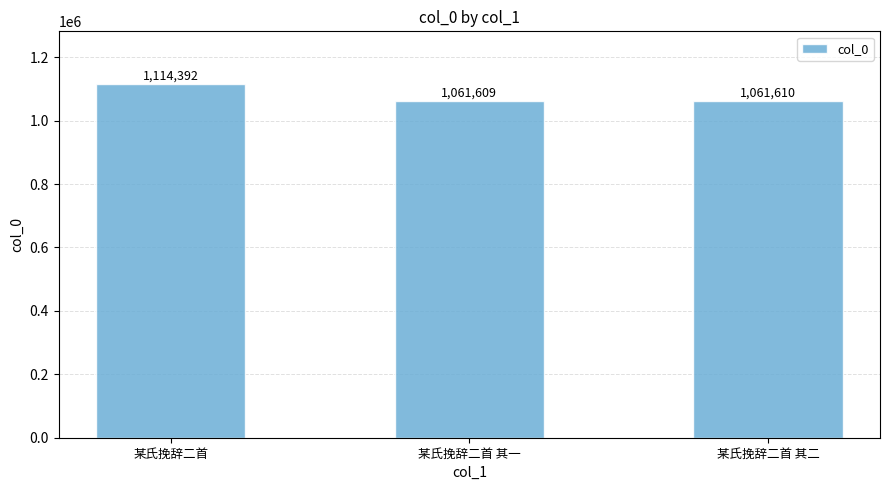

What value does the data have at 某氏挽辞二首 其一, to the nearest 50?

1061600